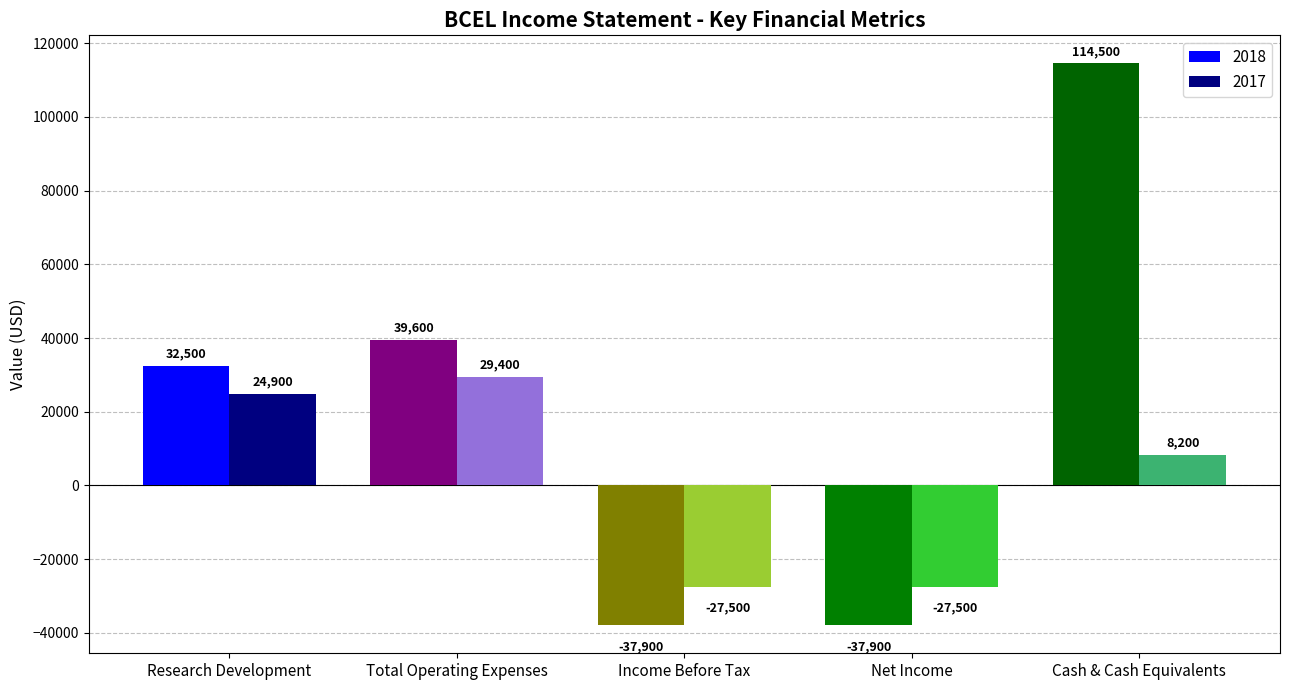

What is the difference between the highest and lowest values at Cash & Cash Equivalents?

106300